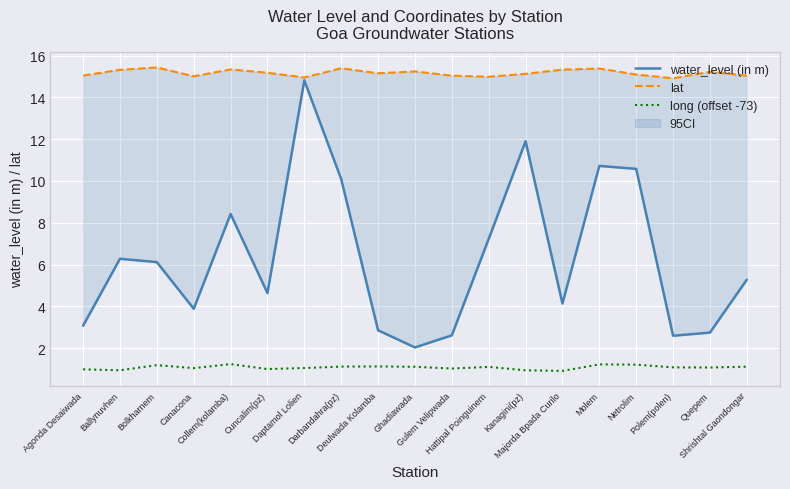

How many data points in water_level (in m) are above 5?

10